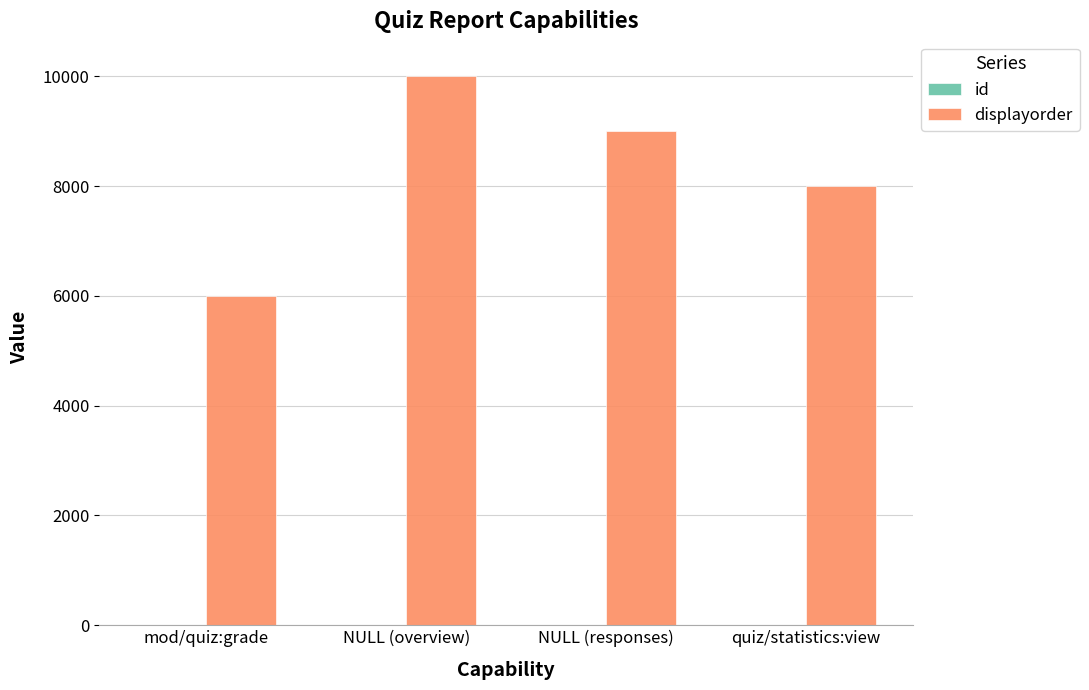

Which category has the highest value in the displayorder series?

NULL (overview)